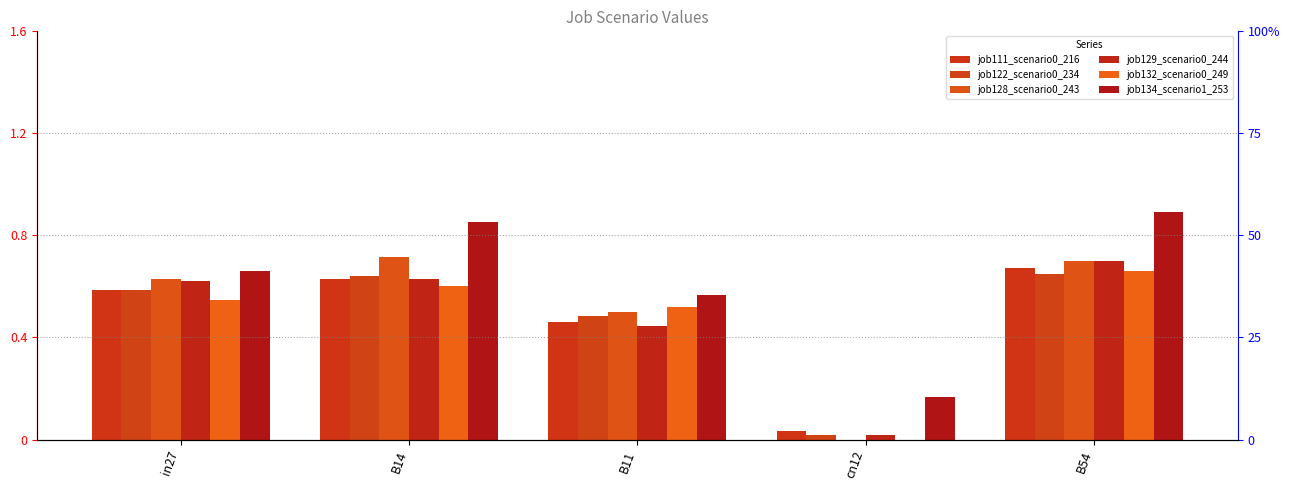

What is the sum of all job134_scenario1_253 values?

3.1